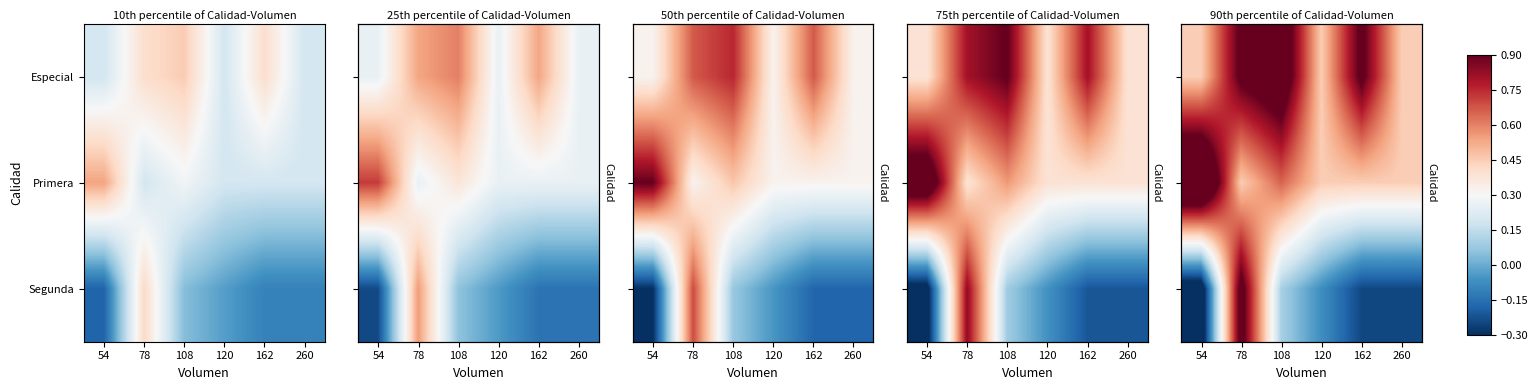

The Especial series shows 1.7 at 108. True or false?

False